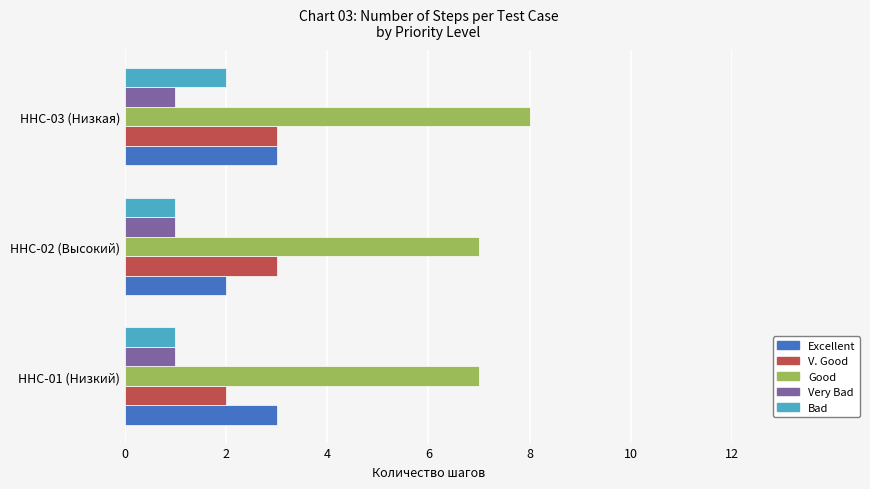

At how many categories does at least one series exceed 4?

3